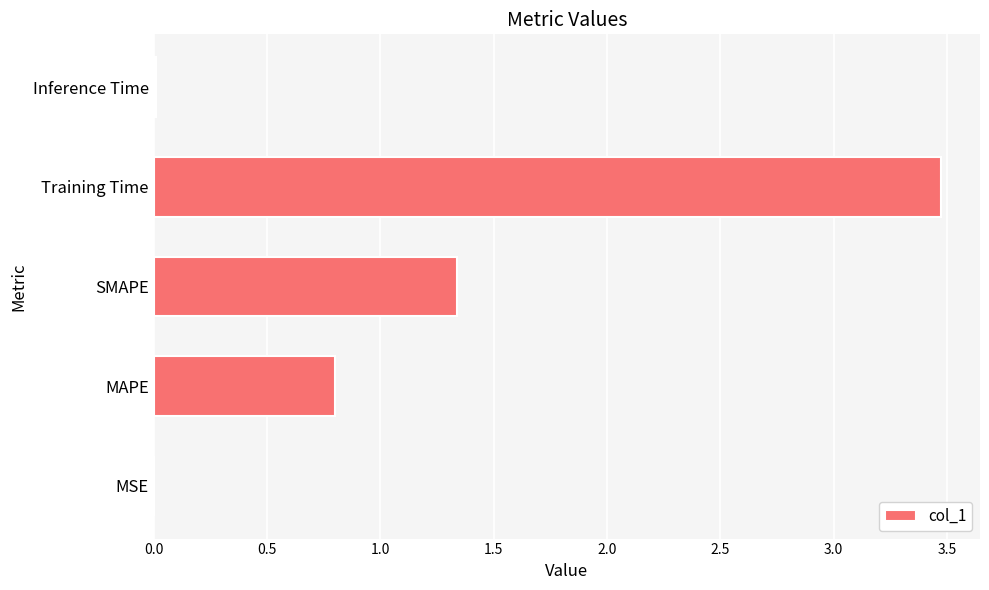

What is the sum of all values?

5.6